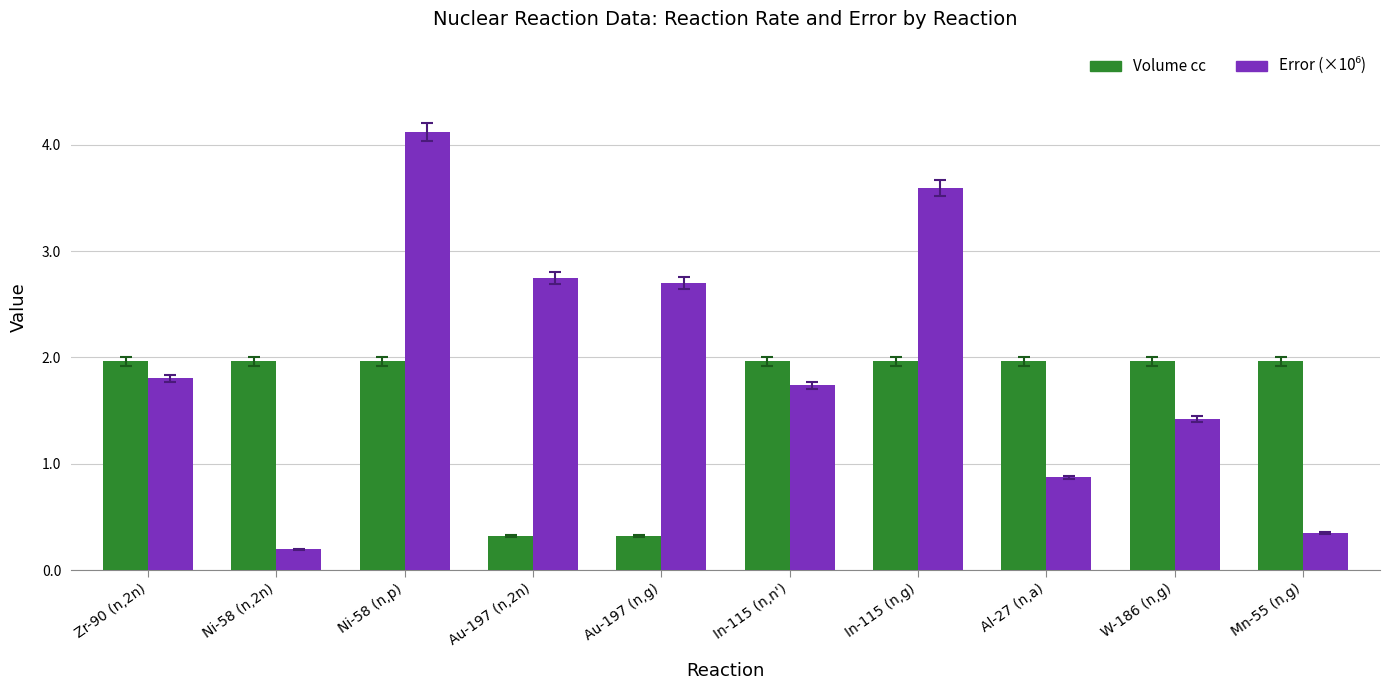

What is the label of the 4th bar from the left?

Au-197 (n,2n)